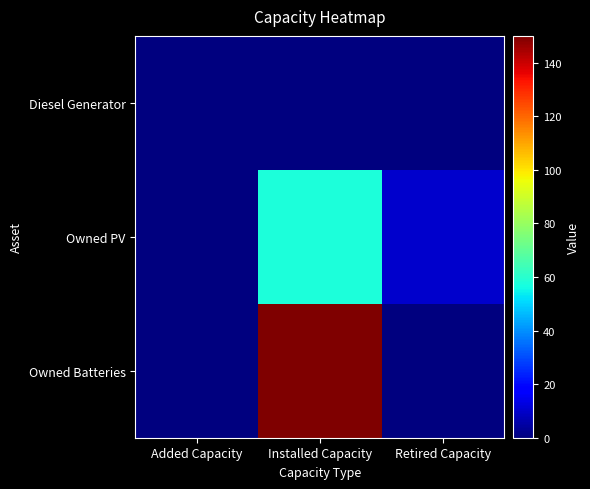

Reading left to right, list all the values displayed in this chart.

Diesel Generator: Added Capacity=0	Installed Capacity=0	Retired Capacity=0
Owned PV: Added Capacity=0	Installed Capacity=58	Retired Capacity=10
Owned Batteries: Added Capacity=0	Installed Capacity=150	Retired Capacity=0